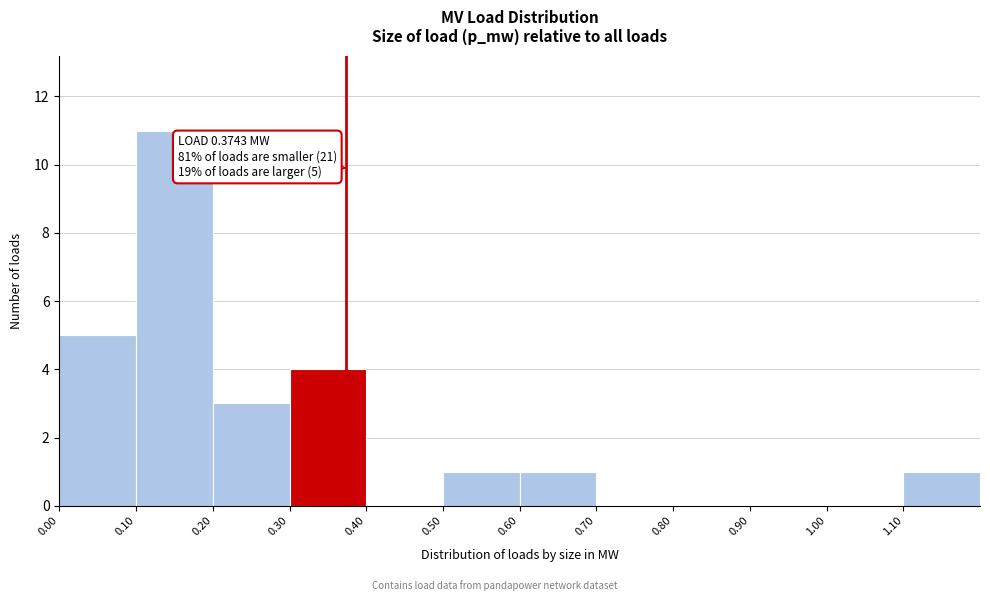

Over which range of the x-axis is the bar tallest?

0.1 to 0.2